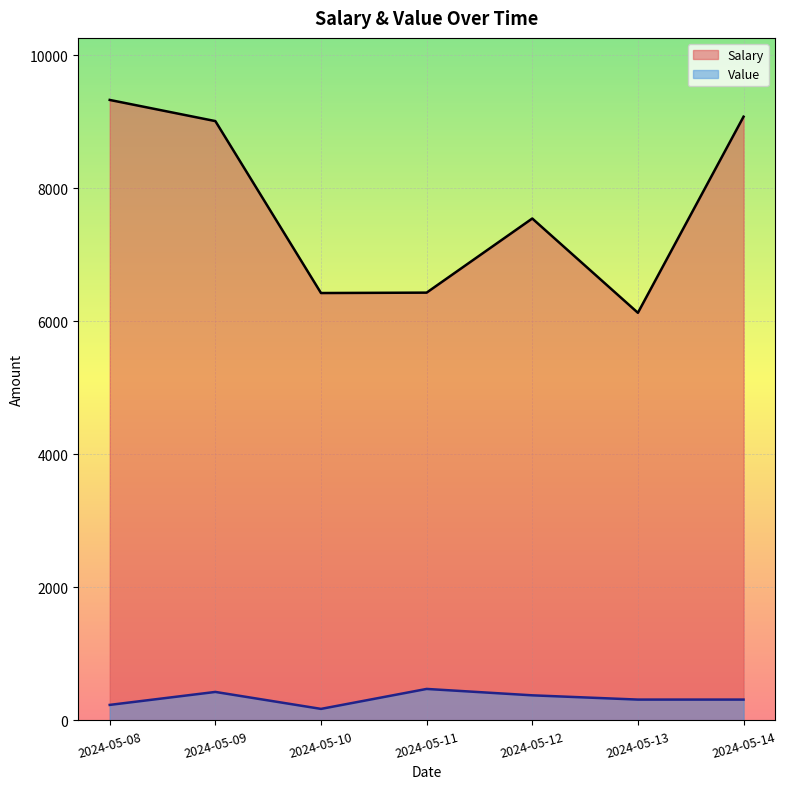

Reading left to right, extract all data points from this chart.

Salary: 9325	9007	6423	6429	7543	6126	9073
Value: 233	428	173	473	377	313	313